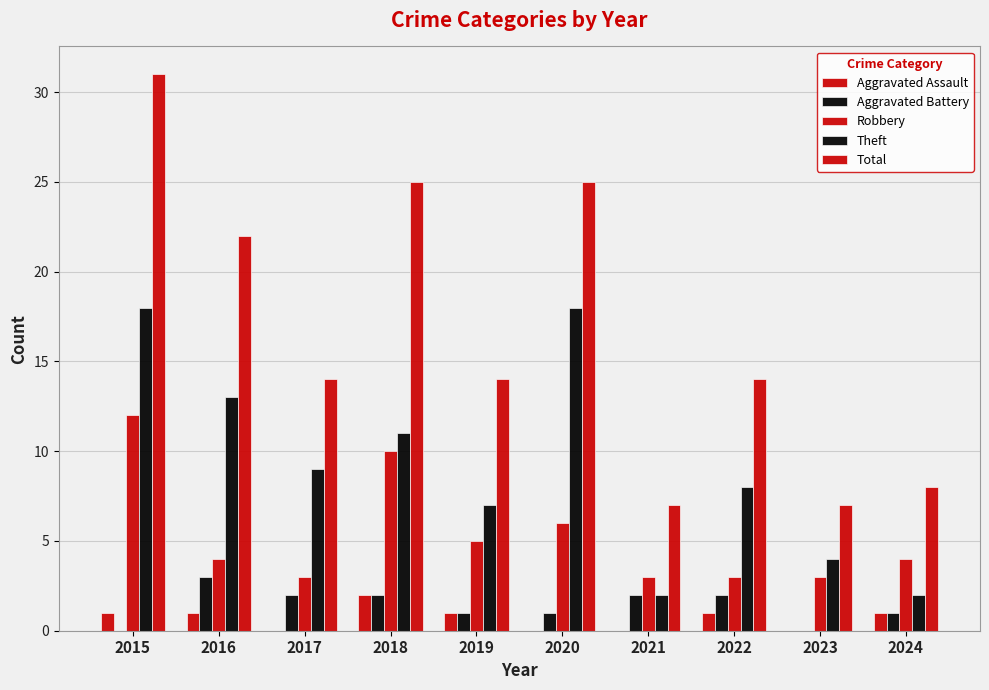

At which label does Aggravated Assault first exceed 1?

2018